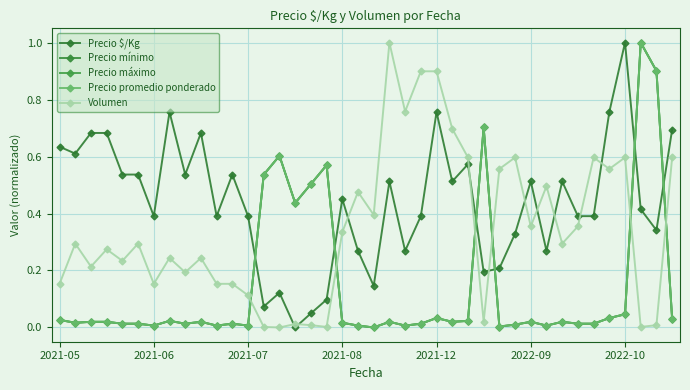

What is the sum of all Precio $/Kg values?

17.6